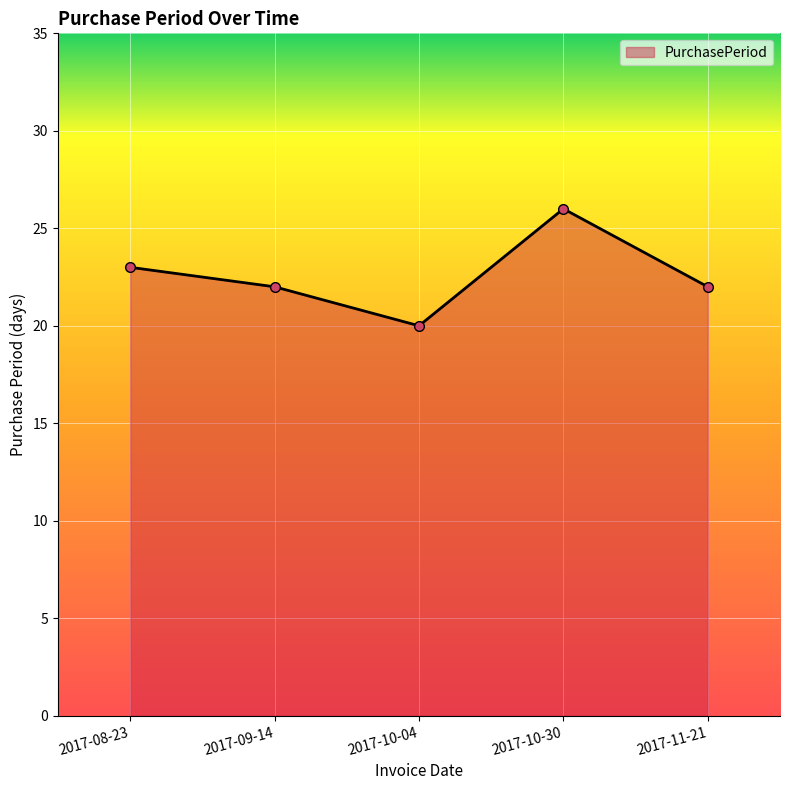

Count the number of data series in this chart.

1